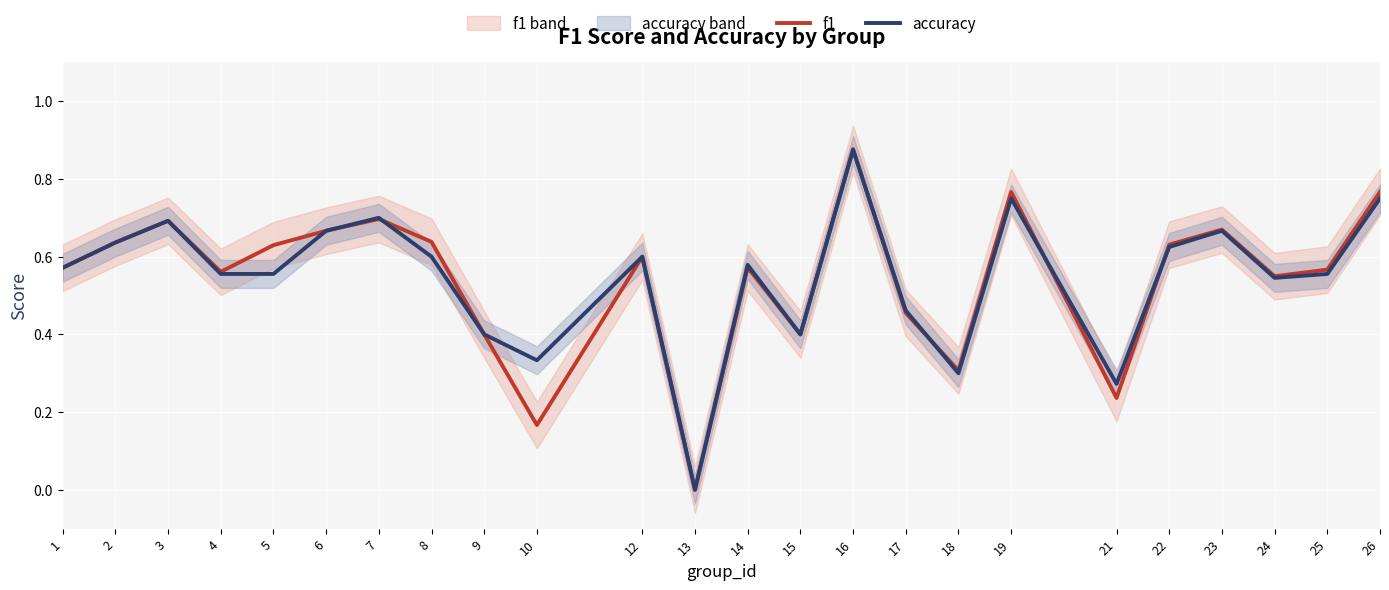

What is the difference between the highest and lowest values at 10?

0.2